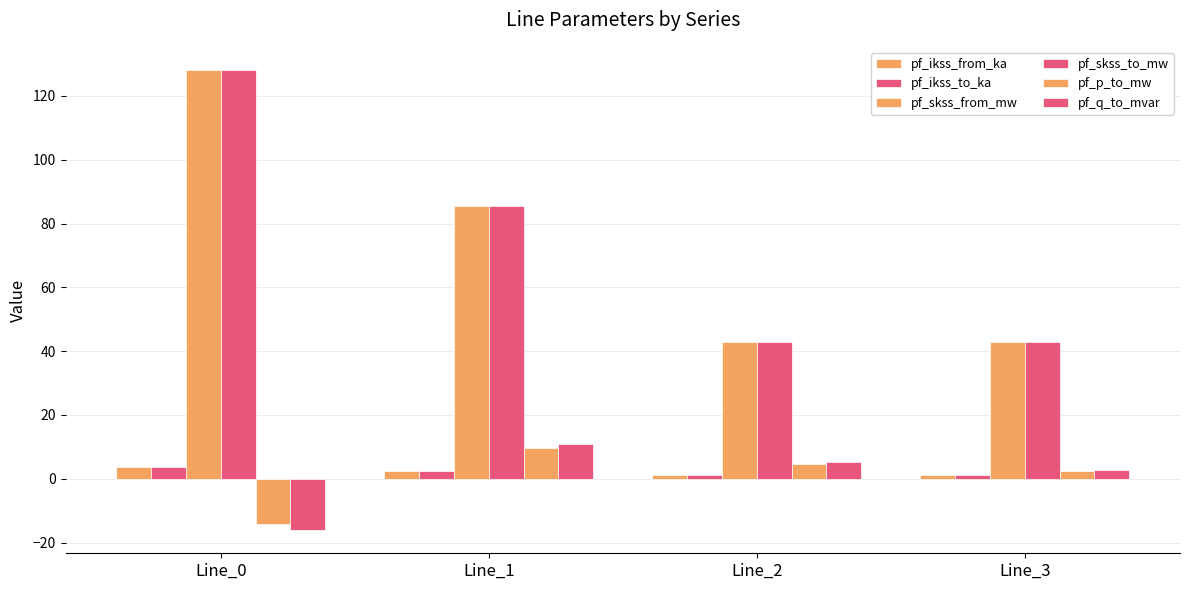

At which label is pf_skss_from_mw closest to 85?

Line_1